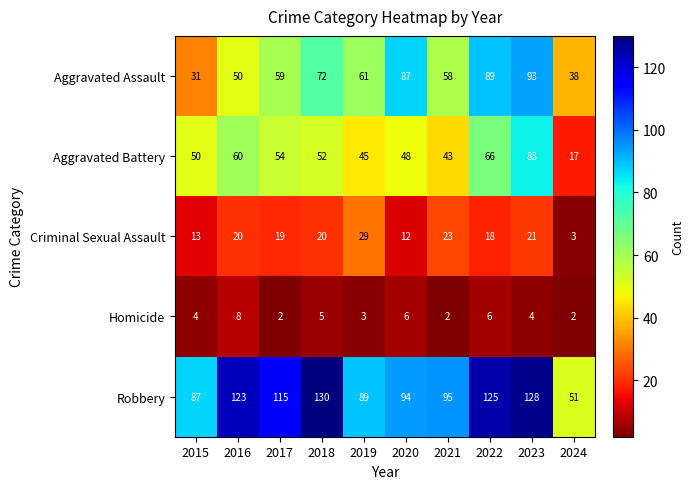

What is the sum of the Homicide values at 2021 and 2024?

4